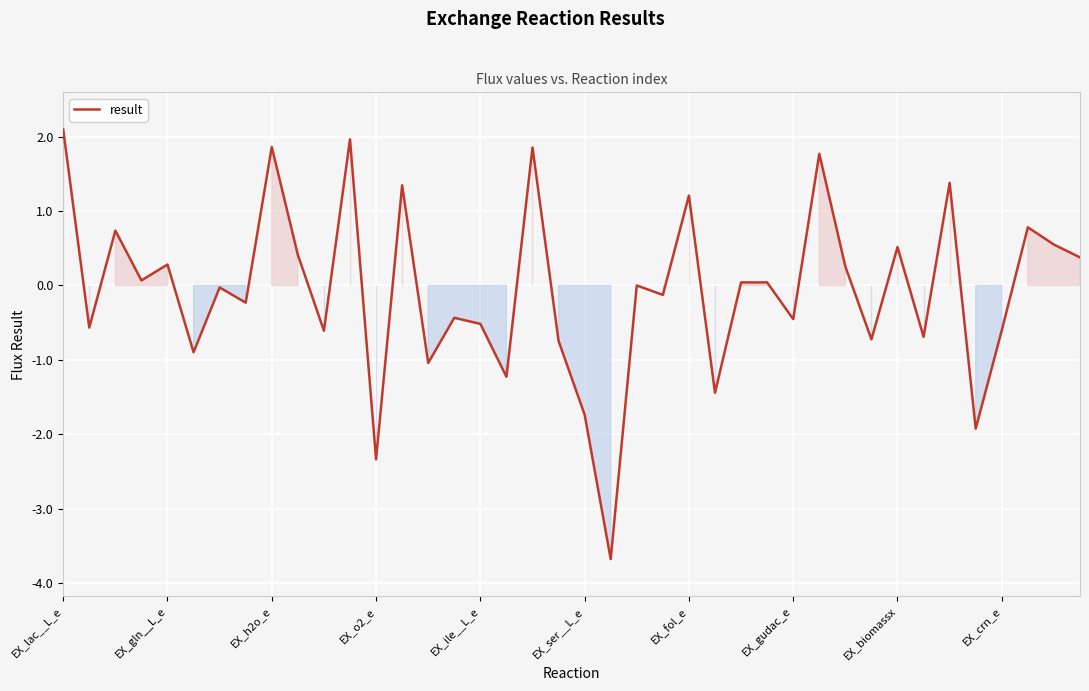

What is the maximum value shown in the chart?

2.1